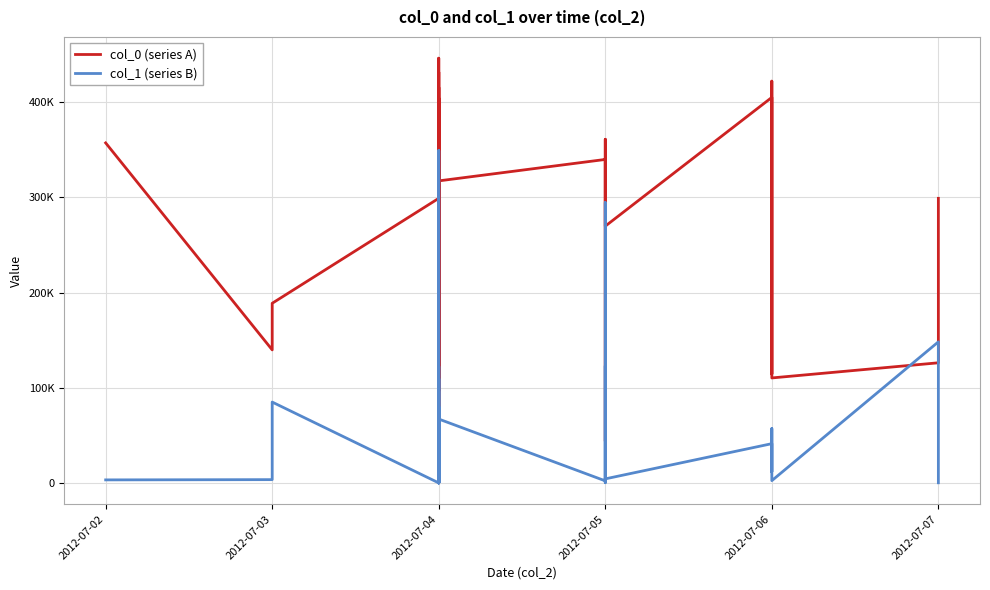

Rank the series by their average value, from lowest to highest.

col_1 (series B), col_0 (series A)